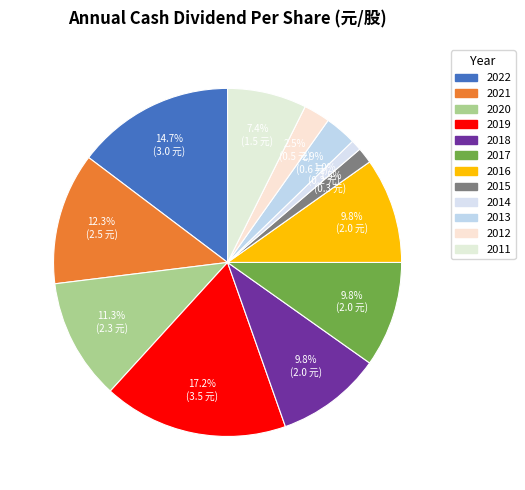

Which has a higher value, 2014 or 2012?

2012